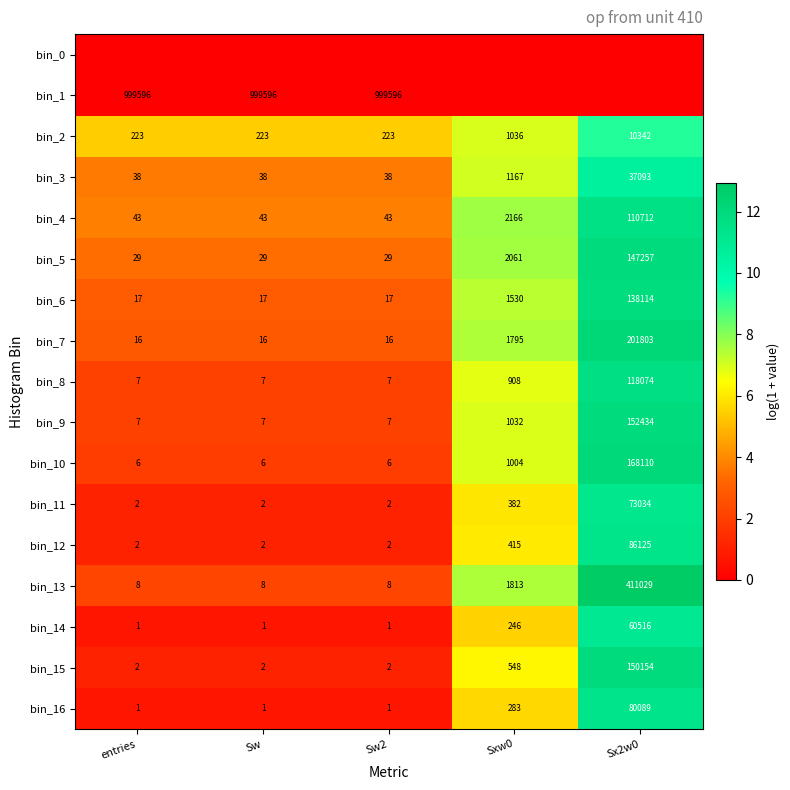

Is the value of bin_3 at Sxw0 greater than the value of bin_7 at entries?

Yes